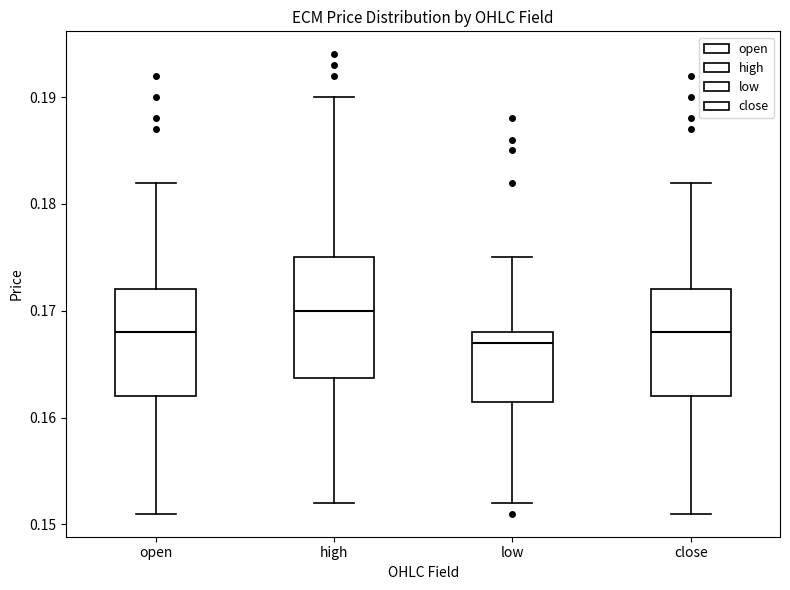

Reading left to right, transcribe this box plot: for each box, give where its median line is, the range the box spans, and where its two whiskers end, as read against the y-axis. The values are not printed on the chart, so give them approximately, as read against the axis.

open: median 0.168, box 0.162 to 0.172, whiskers 0.151 to 0.182
high: median 0.170, box 0.164 to 0.175, whiskers 0.152 to 0.190
low: median 0.167, box 0.162 to 0.168, whiskers 0.152 to 0.175
close: median 0.168, box 0.162 to 0.172, whiskers 0.151 to 0.182